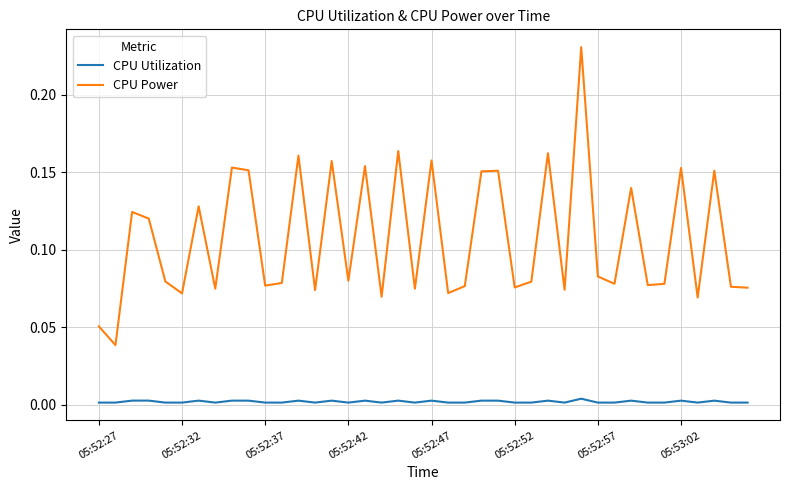

Which series has the largest range (max minus min)?

CPU Power